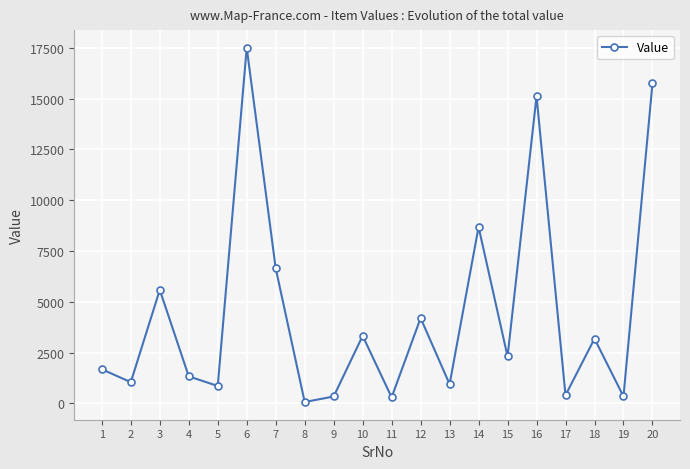

What is the difference between the values at 13 and 10?

2380.0